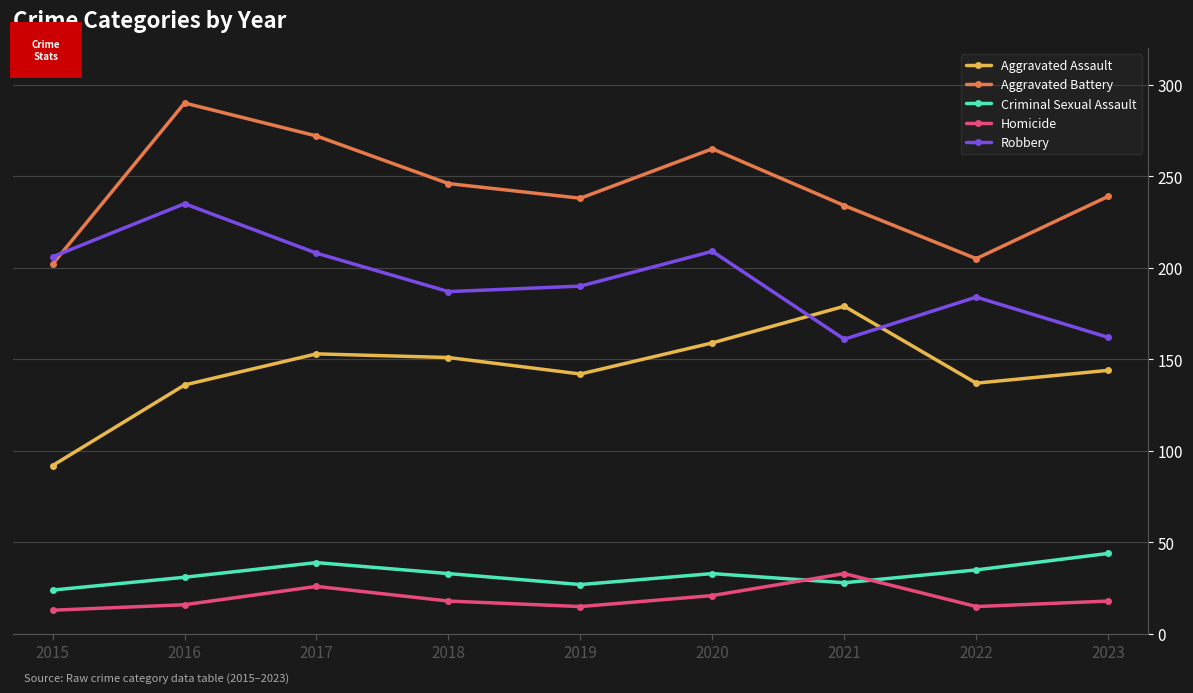

At 2023, list the series in order from smallest to largest.

Homicide, Criminal Sexual Assault, Aggravated Assault, Robbery, Aggravated Battery